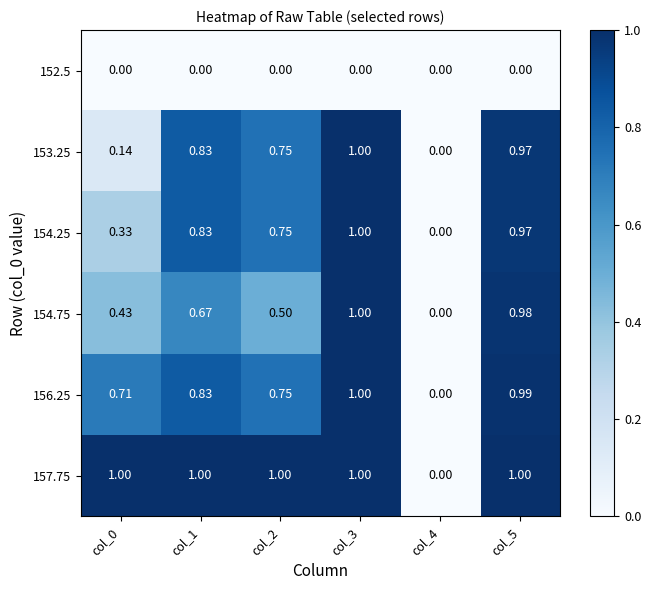

Is the value of 156.25 at col_3 greater than the value of 152.5 at col_0?

Yes